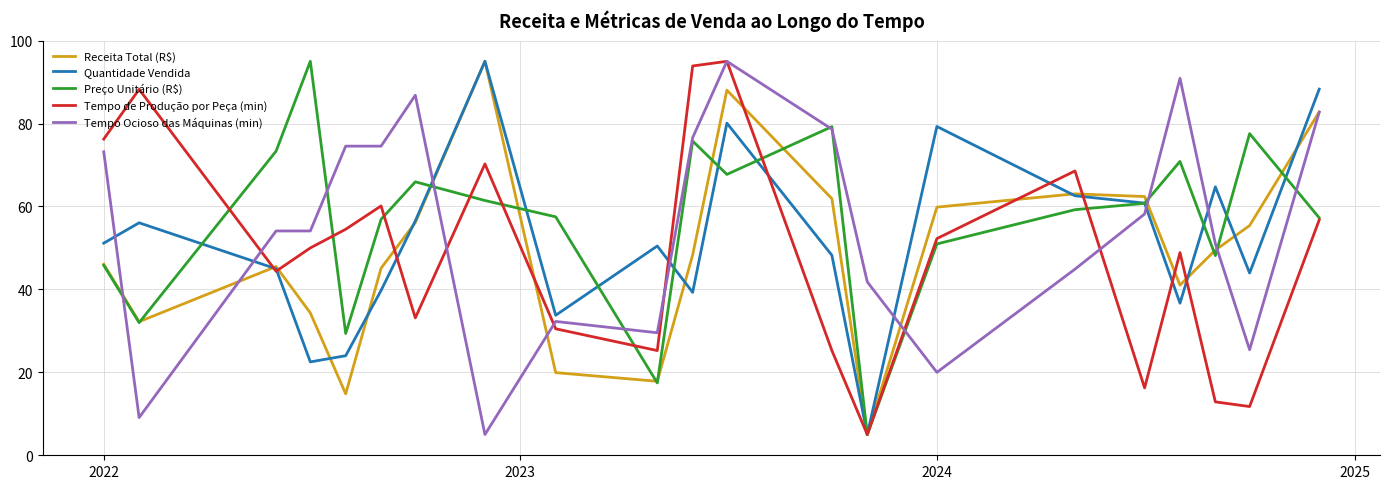

What are all the series names shown in the legend?

Receita Total (R$), Quantidade Vendida, Preço Unitário (R$), Tempo de Produção por Peça (min), Tempo Ocioso das Máquinas (min)